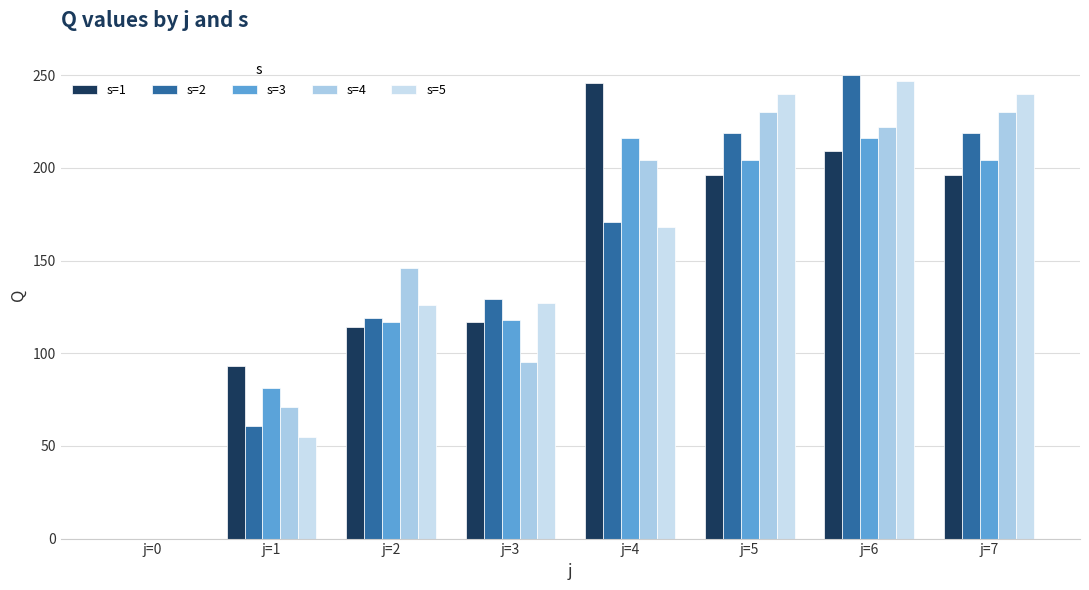

Rank the series at j=3 from highest to lowest value.

s=2, s=5, s=3, s=1, s=4